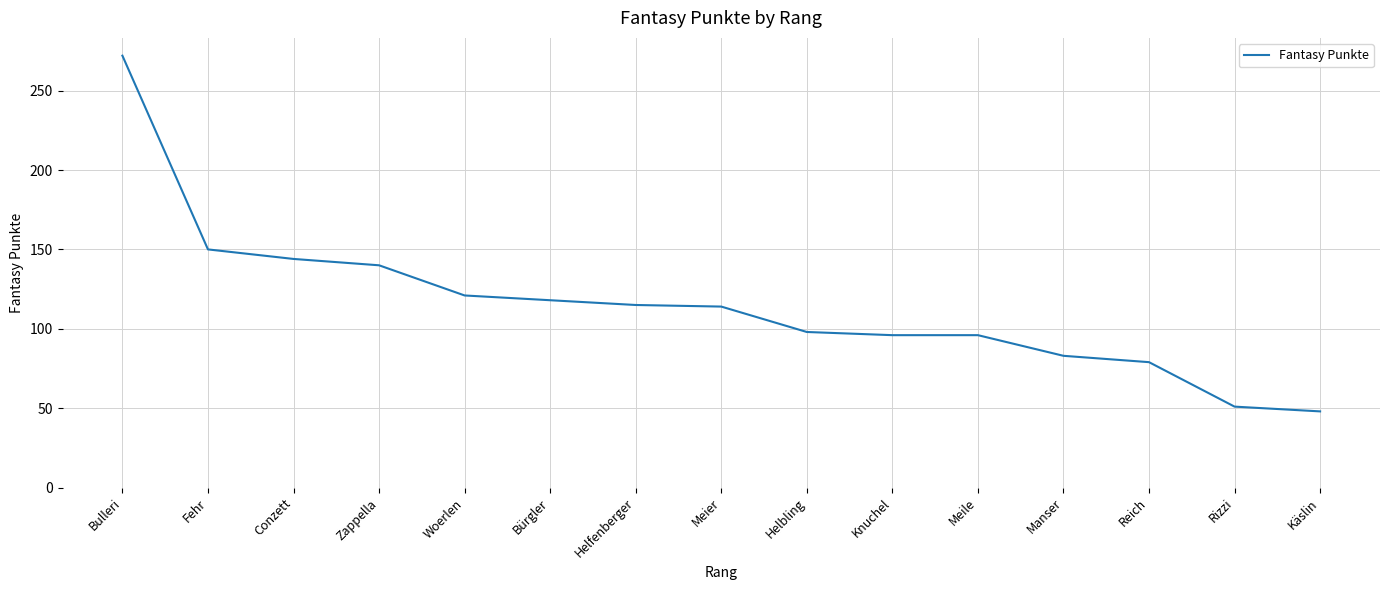

The value at Reich is 79. True or false?

True